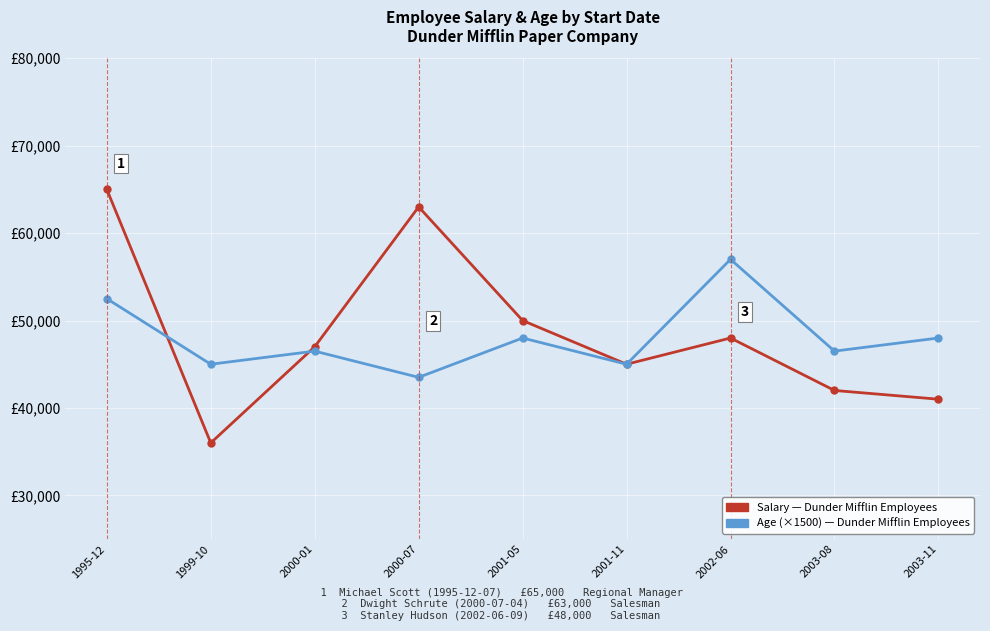

Is this an area chart (filled region under the line)?

No